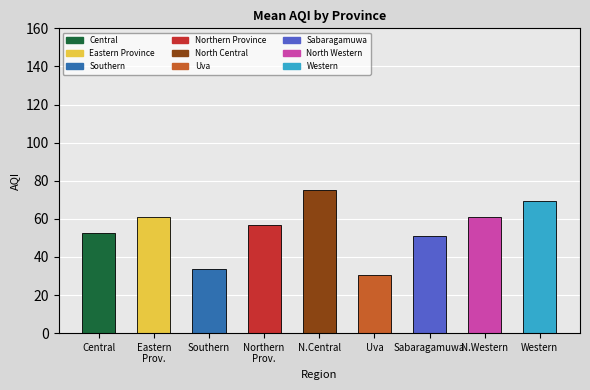

Are the bars horizontal?

No